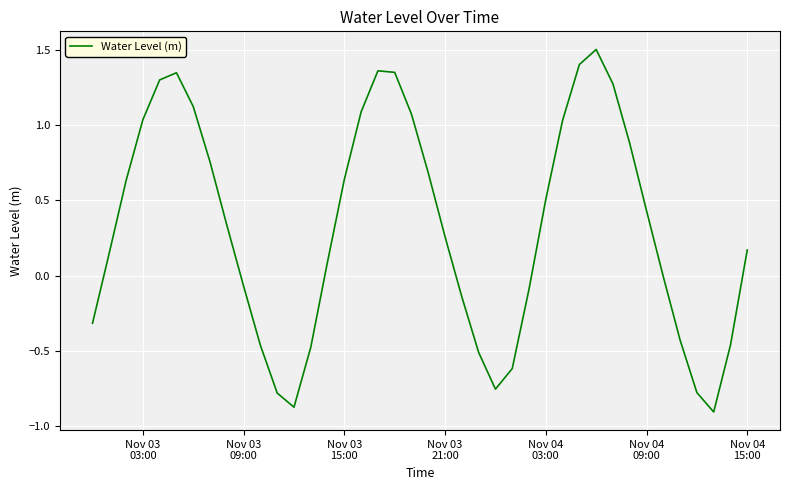

What is the difference between the maximum and minimum values?

2.4